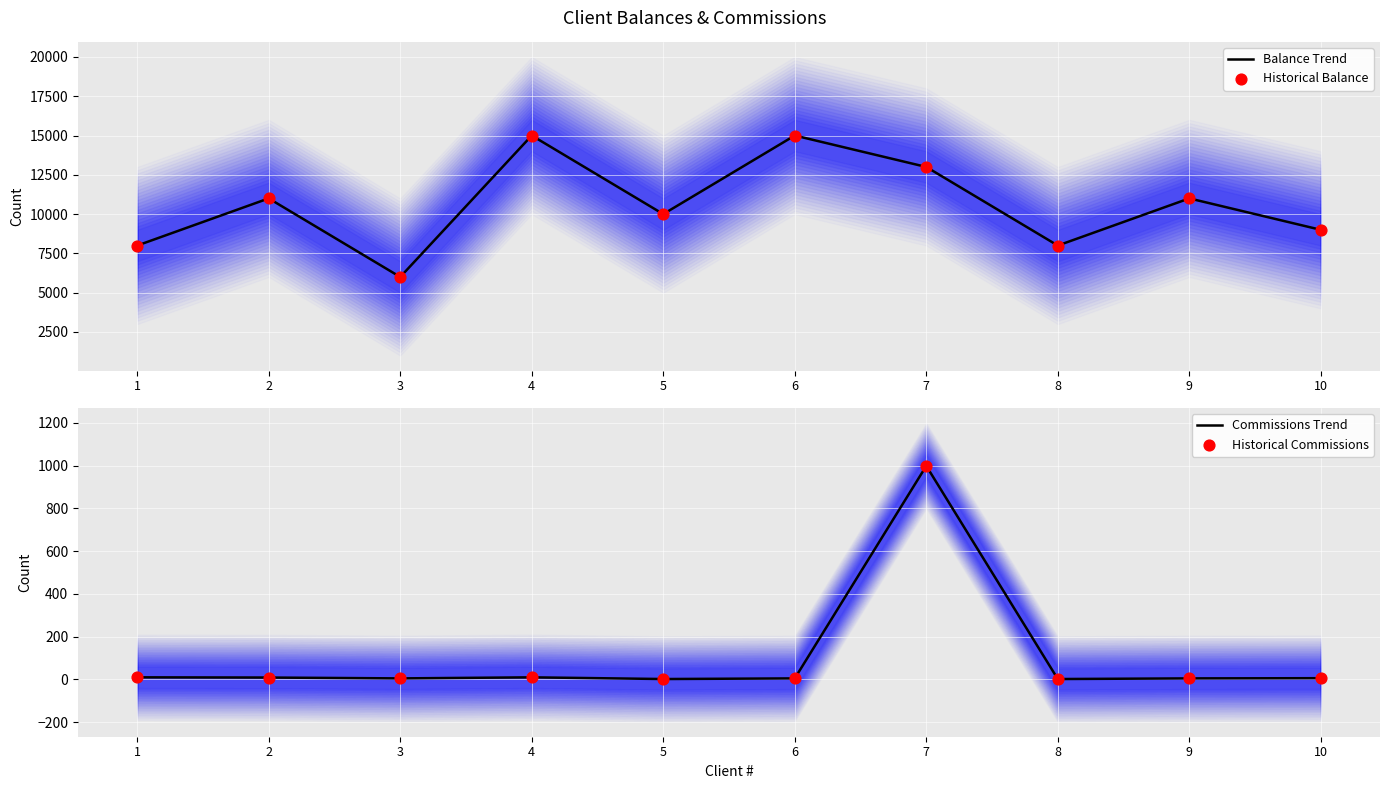

What is the total value across all series at 1?

16020